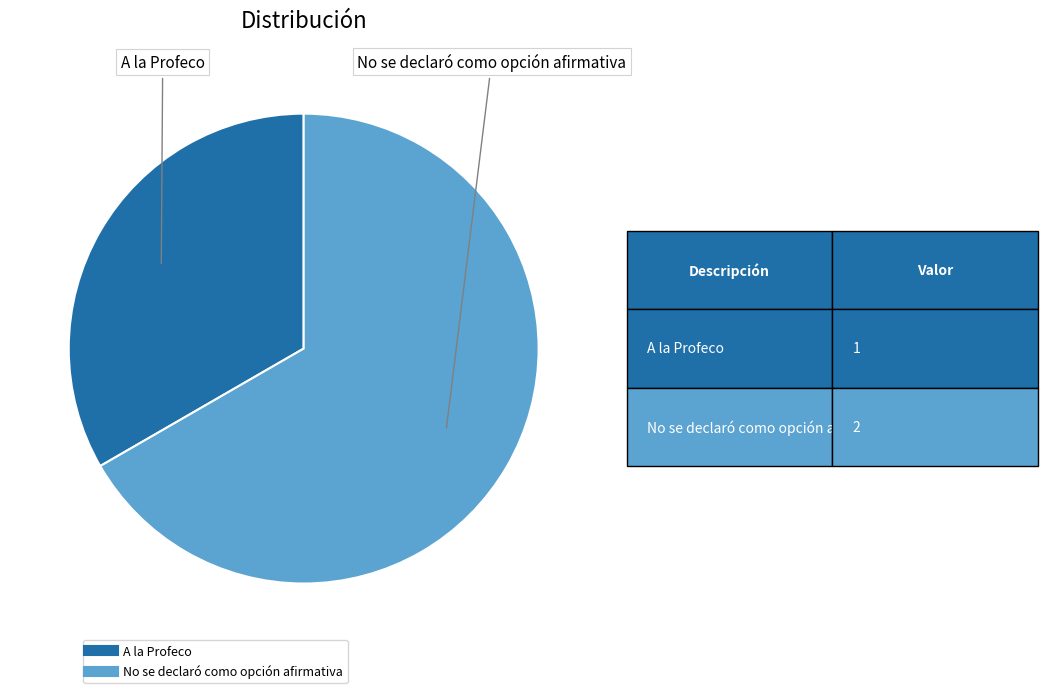

Count the number of slices in the pie.

2